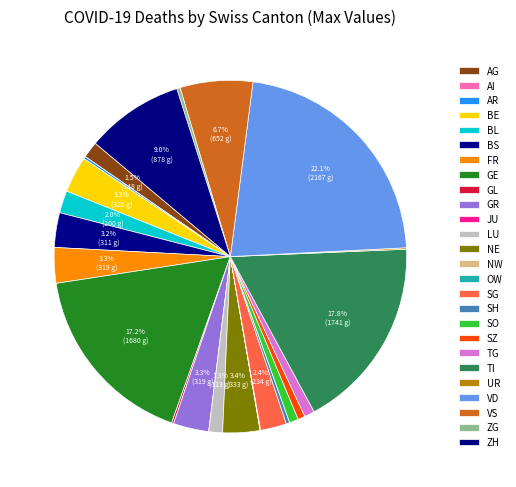

Rank the categories by value from highest to lowest.

VD, TI, GE, ZH, VS, NE, BE, FR, GR, BS, SG, BL, AG, LU, TG, SO, SZ, SH, ZG, AR, GL, UR, NW, OW, AI, JU